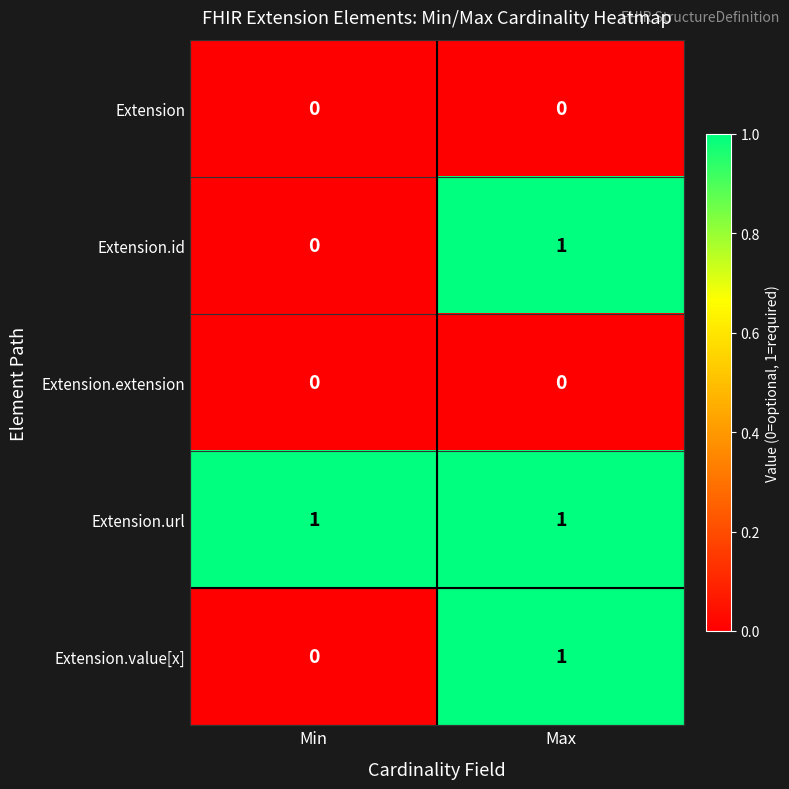

The value of Extension.url at Min is 1. True or false?

True